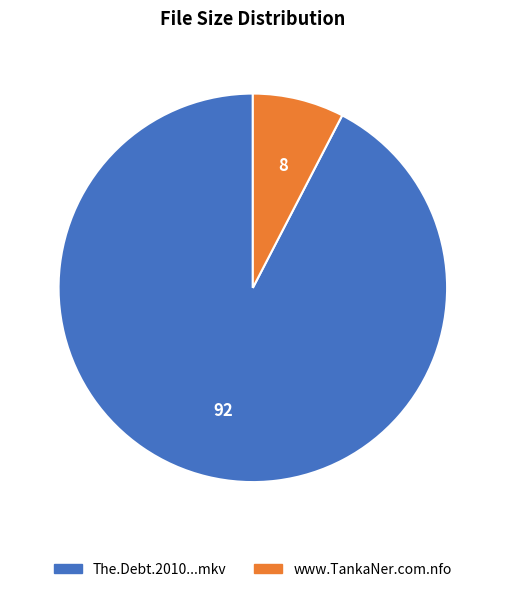

Is there any slice that represents more than half of the pie?

Yes